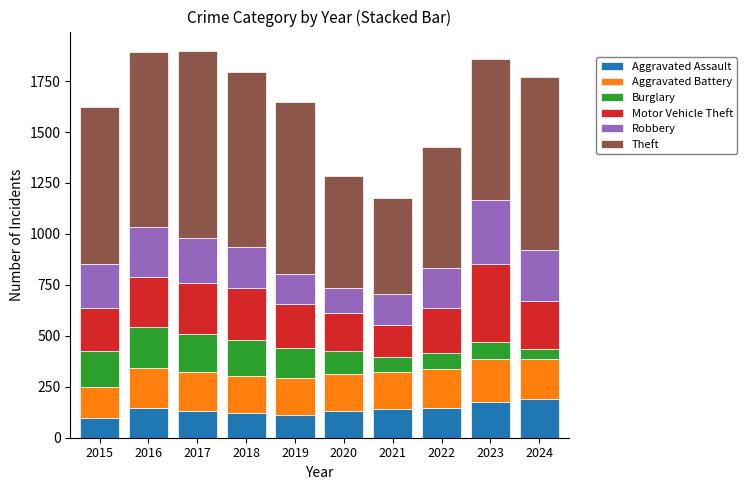

What is the minimum value for Aggravated Assault?

95